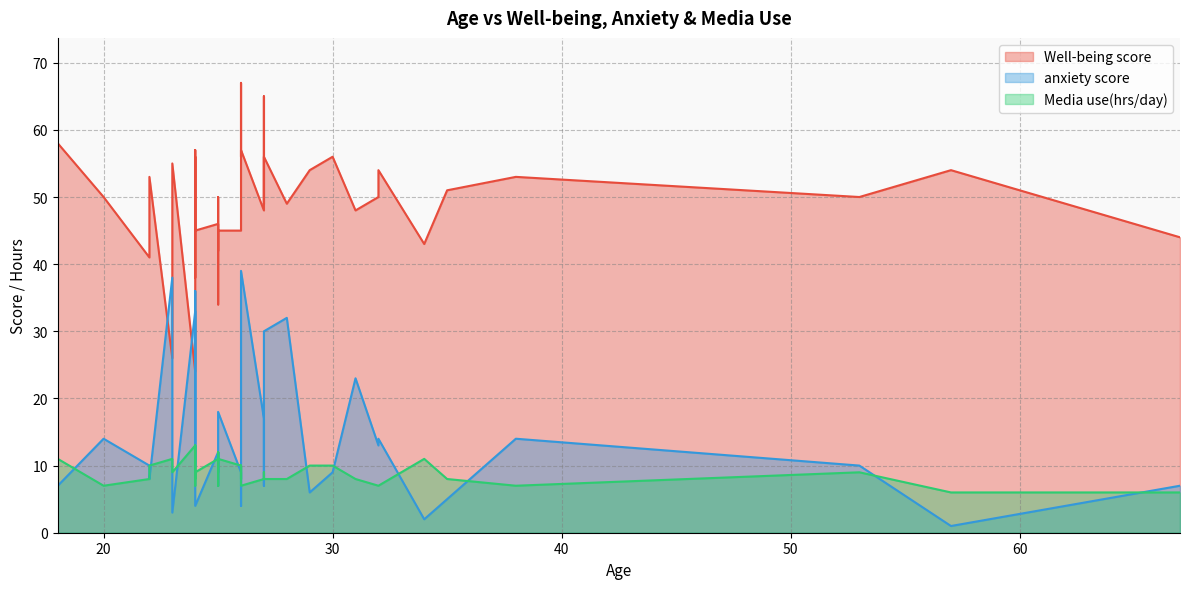

What is the value of the anxiety score point at the 28th from the left?

23